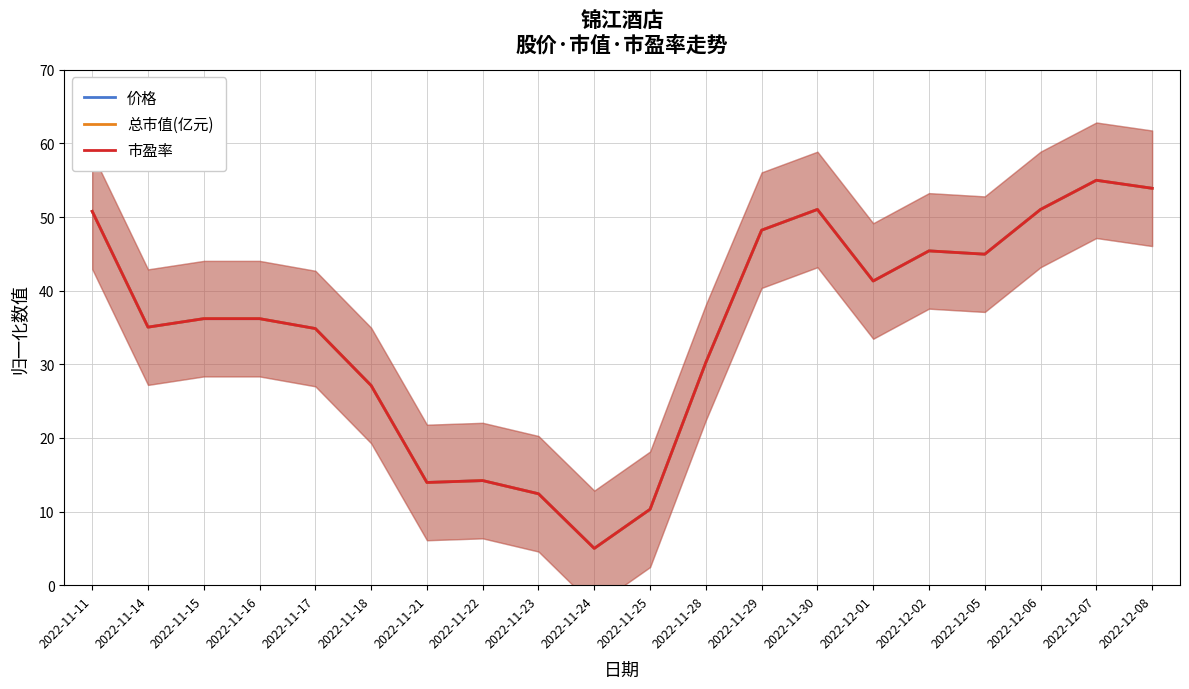

What position from the right is 2022-12-06?

3